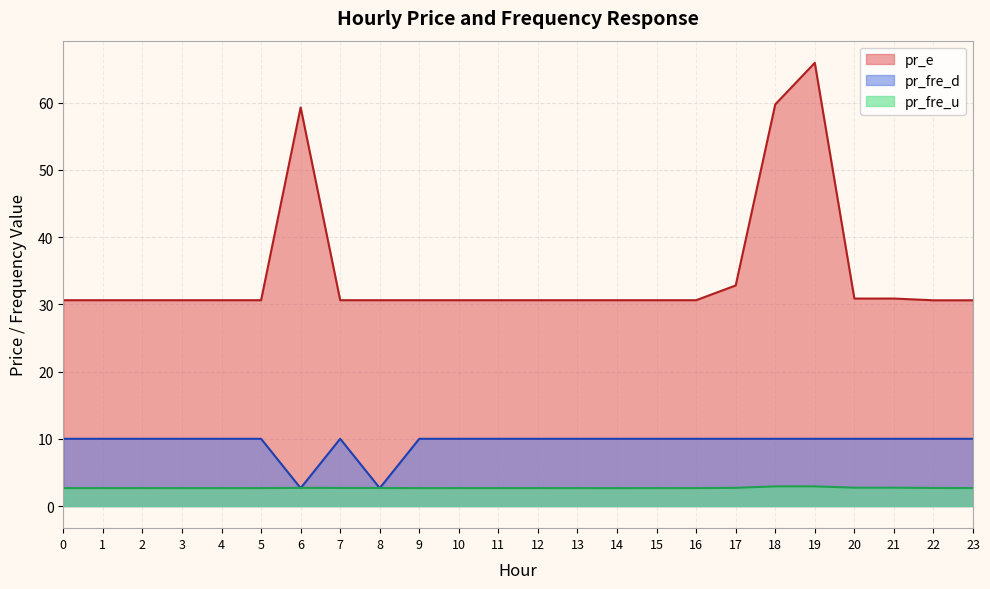

True or false: pr_fre_d and pr_e intersect in this chart.

False